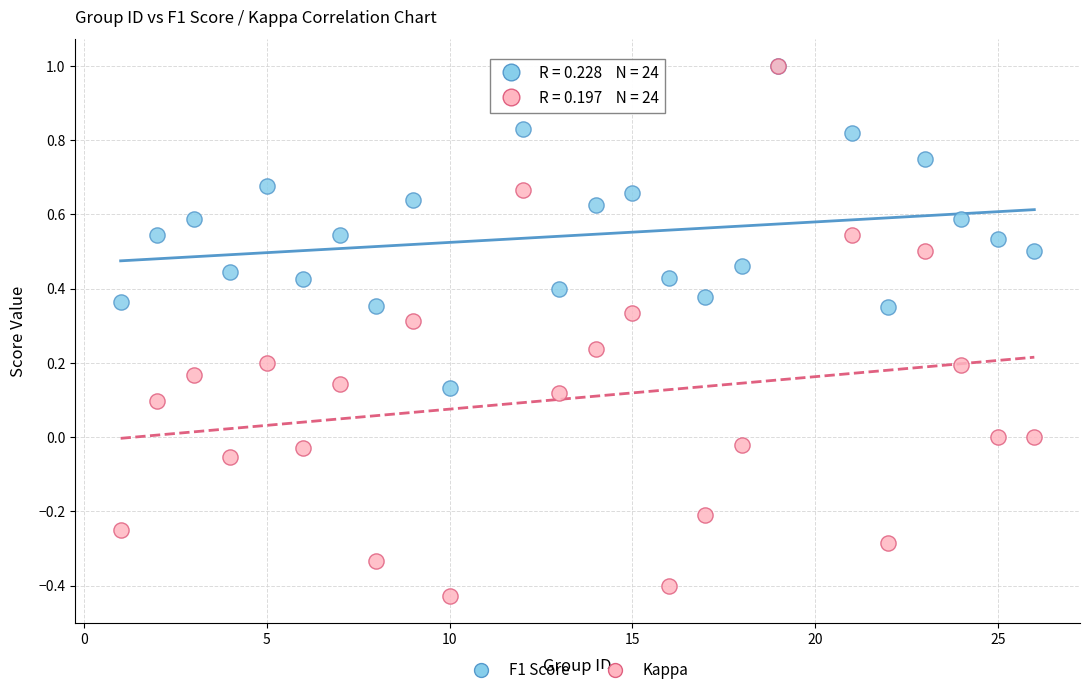

What are all the series names shown in the legend?

F1 Score, Kappa